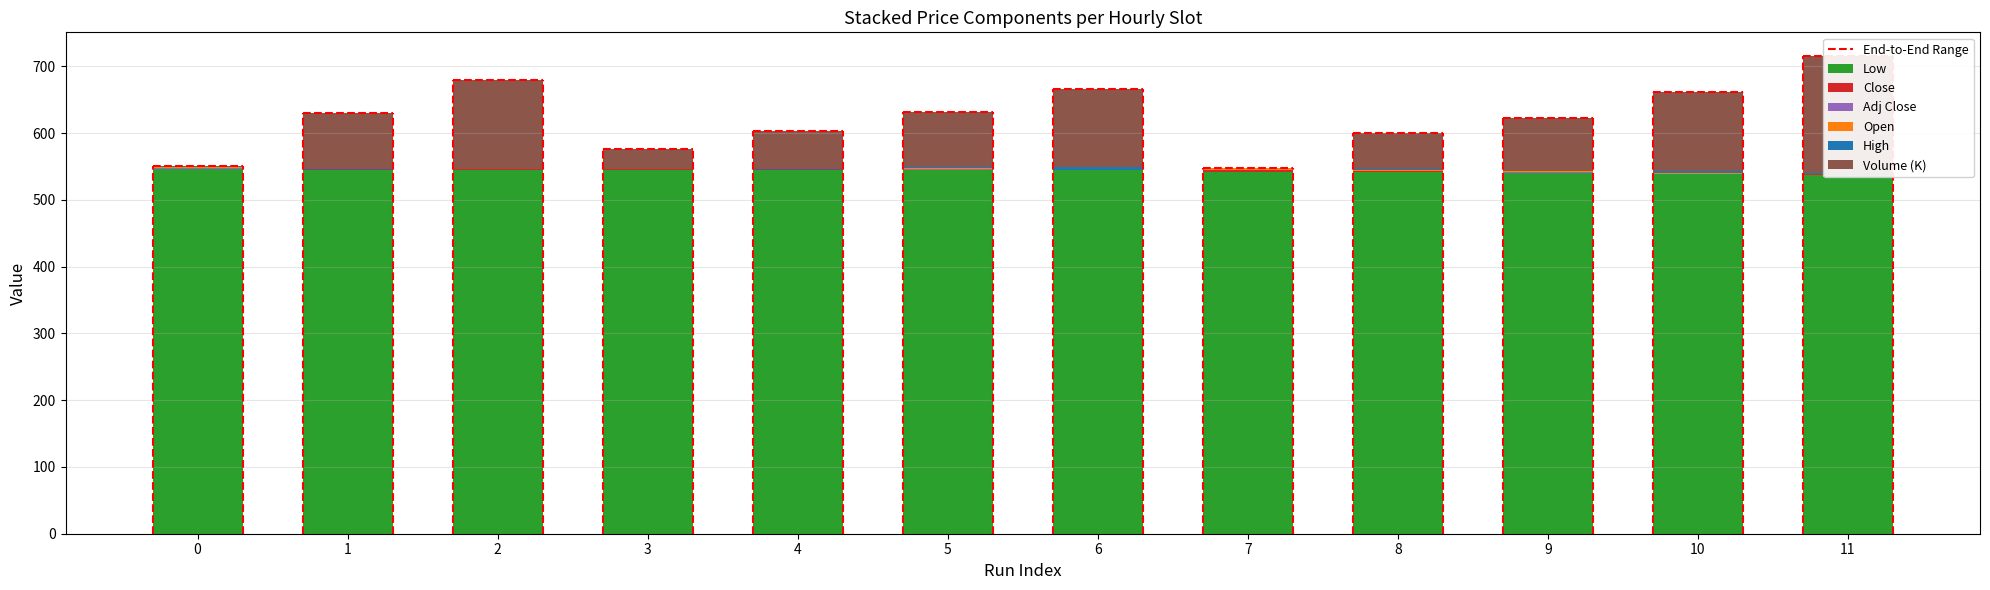

Which series has the widest spread of values?

Volume (K)